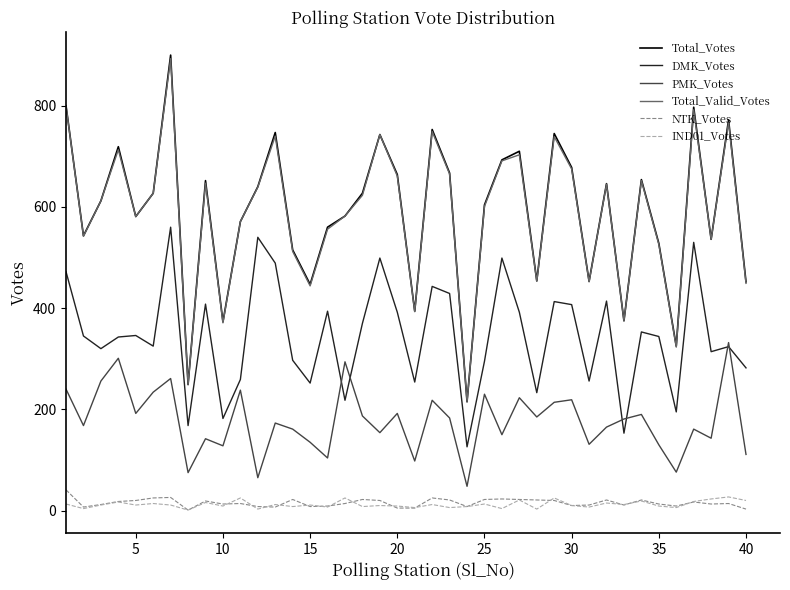

True or false: Total_Valid_Votes and IND01_Votes cross at least once.

False